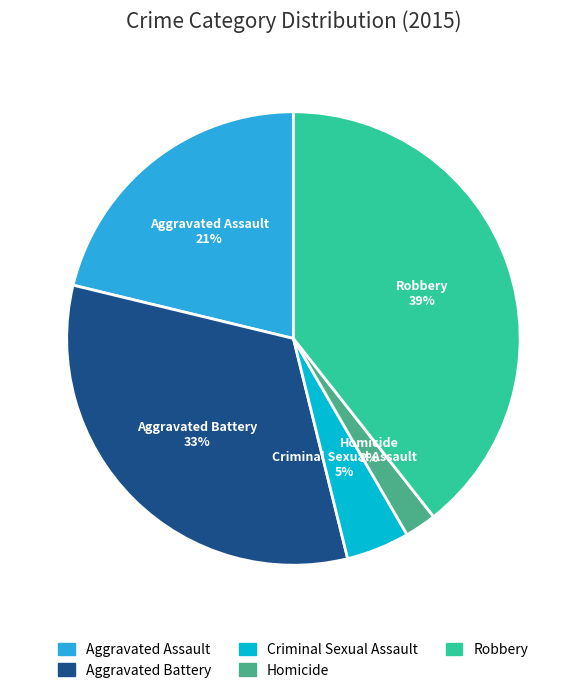

To the nearest percent, what is the combined percentage of Aggravated Battery and Homicide?

35%